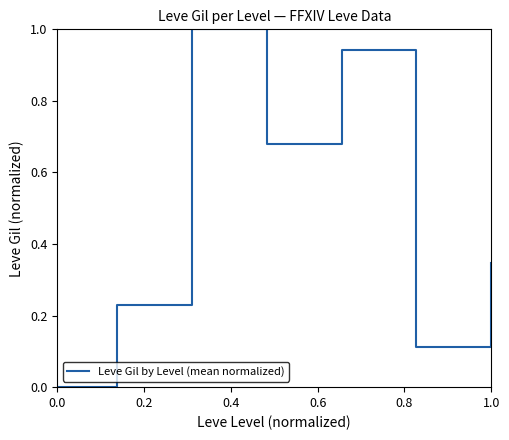

What is the greatest value displayed?

1.0